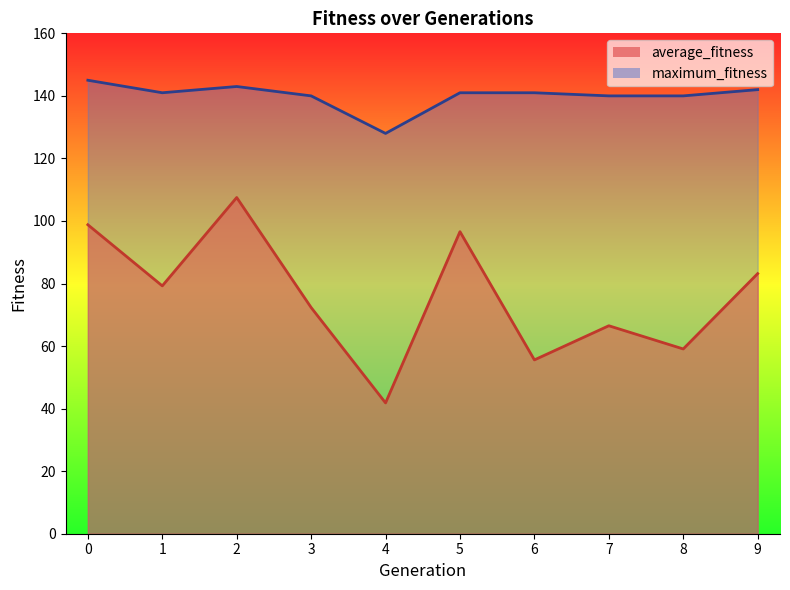

True or false: maximum_fitness and average_fitness intersect in this chart.

False